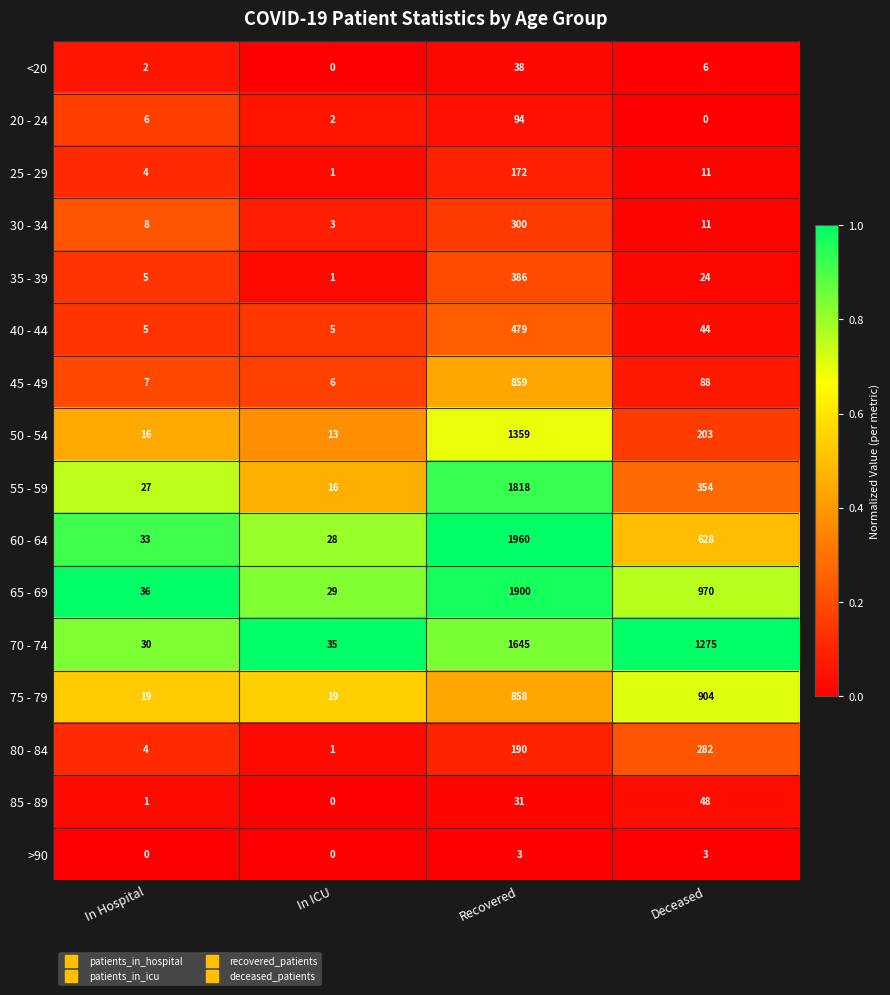

Read the 35 - 39 value at Recovered, to the nearest 10.

390